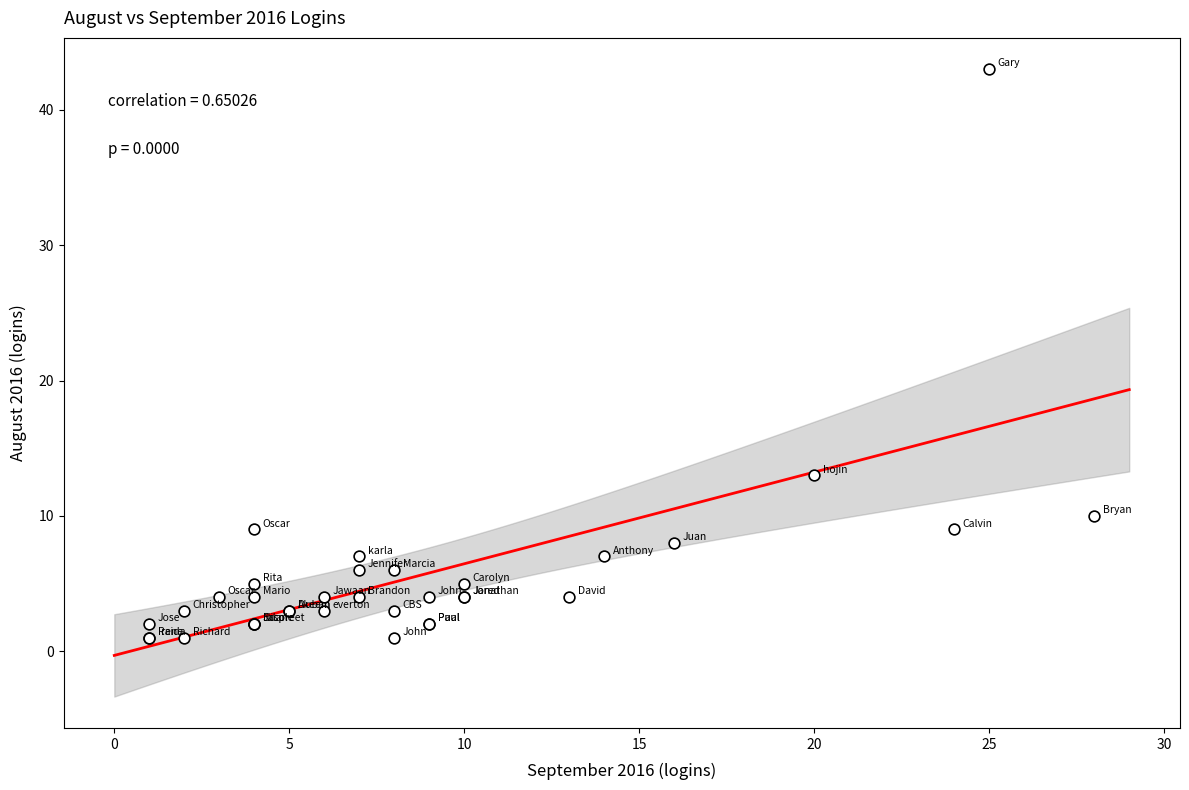

What Y value in the scatter plot is closest to 22?

13